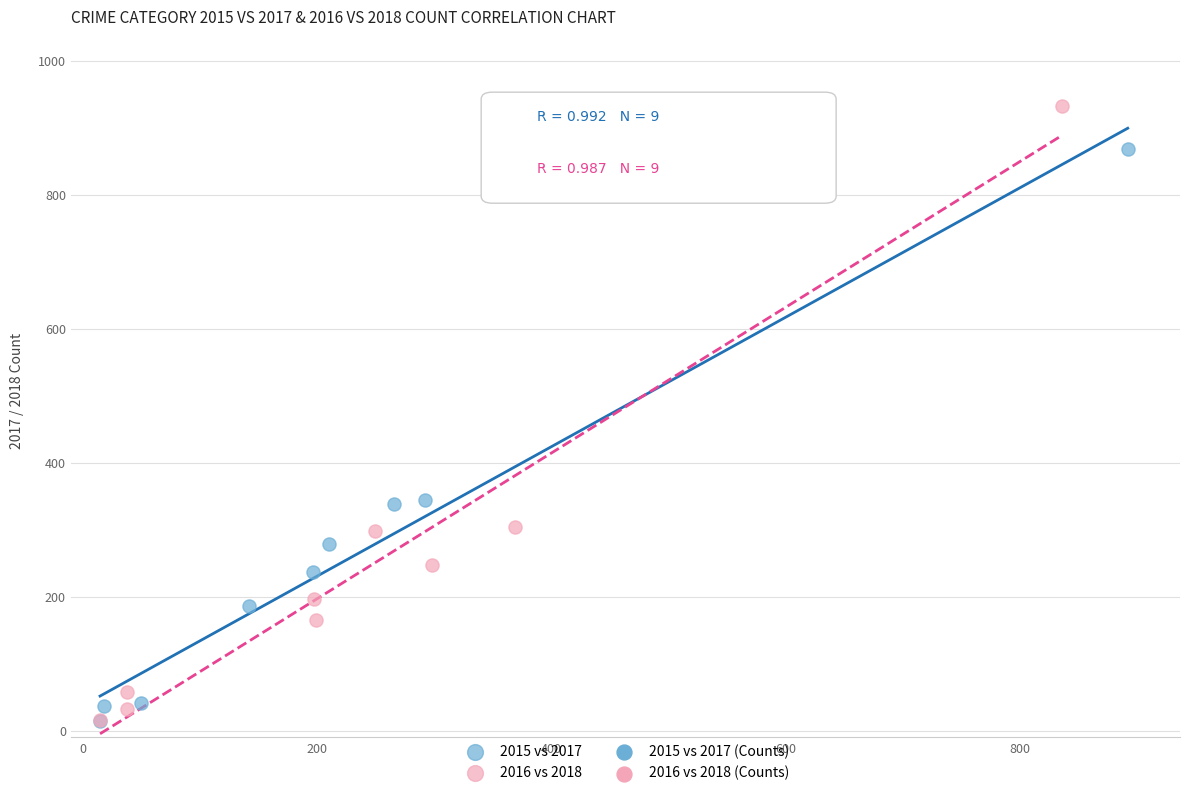

Which series contains the highest Y value?

2016 vs 2018